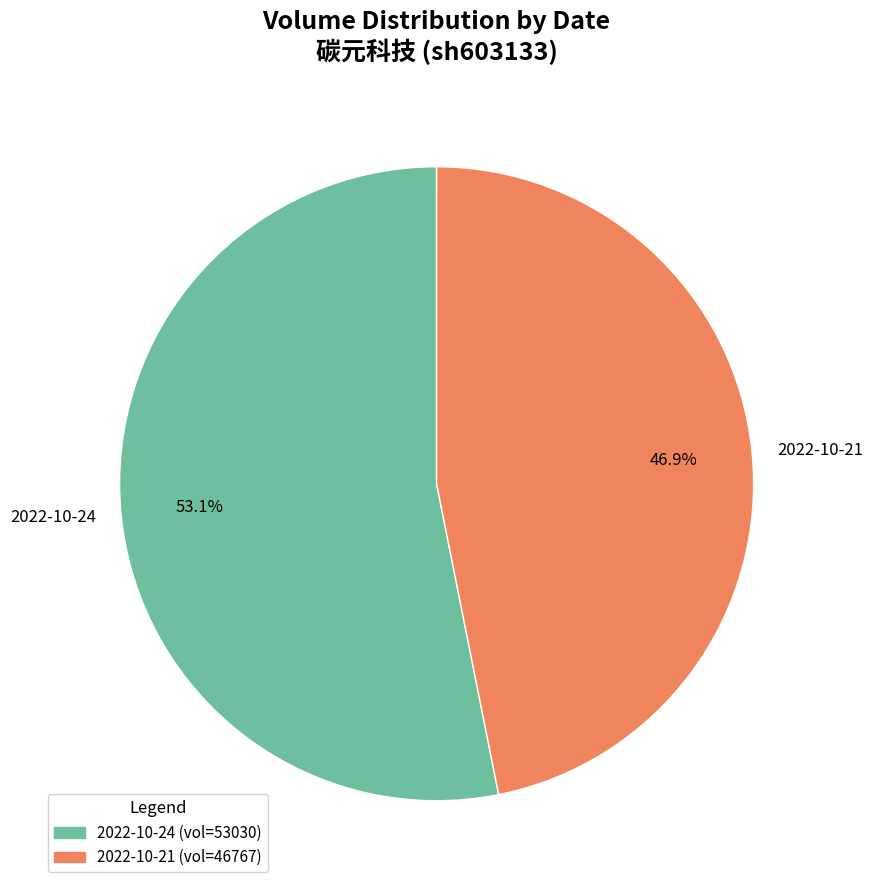

Which category has the smallest portion of the pie?

2022-10-21